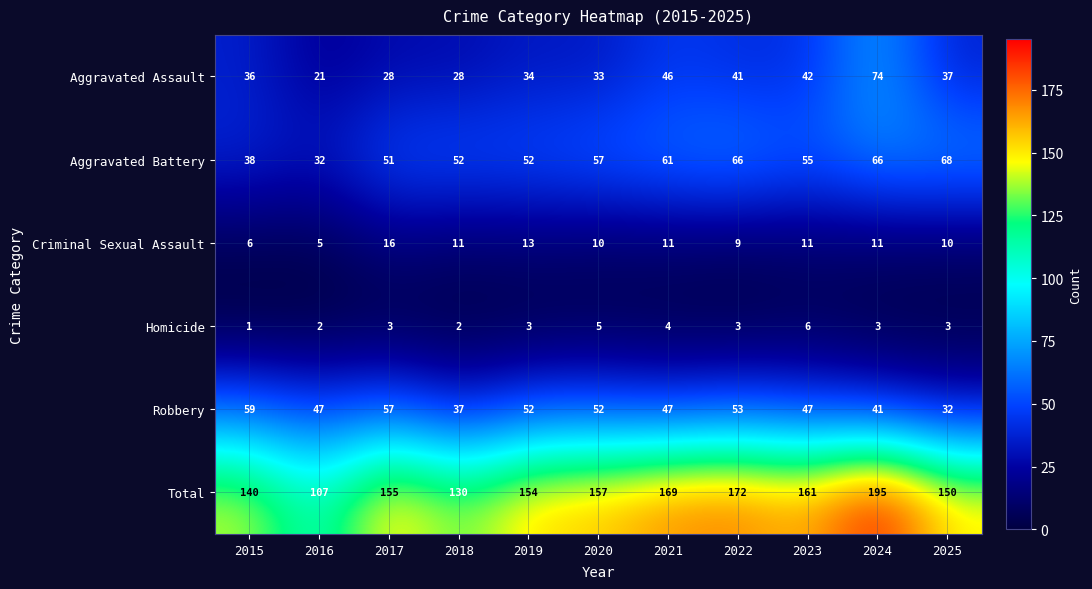

At which label is Aggravated Assault closest to 47?

2021